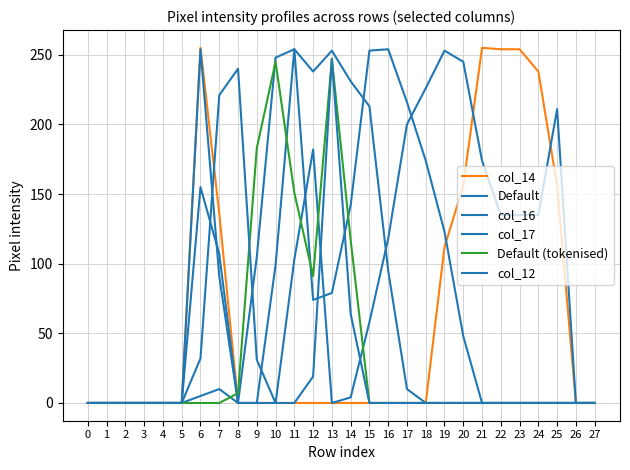

Does the chart display data point markers on the line(s)?

No